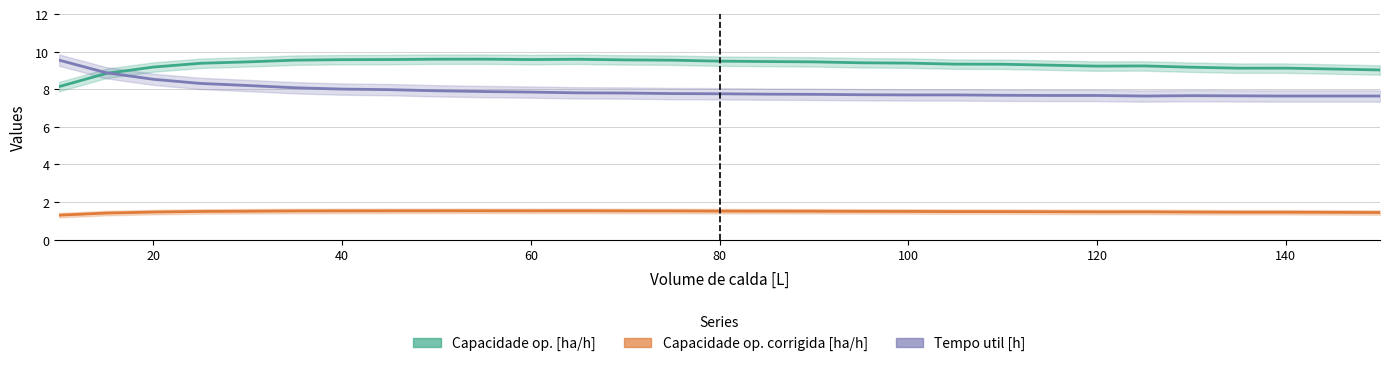

How many categories are shown in the chart?

29